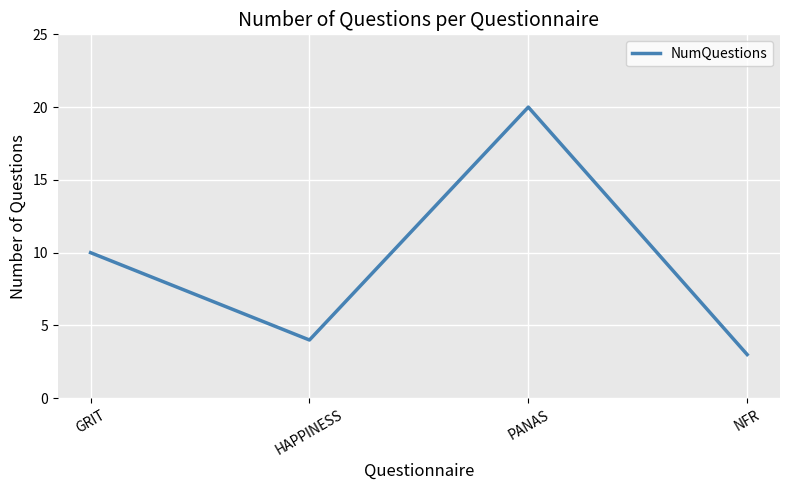

How many lines are shown in the chart?

1